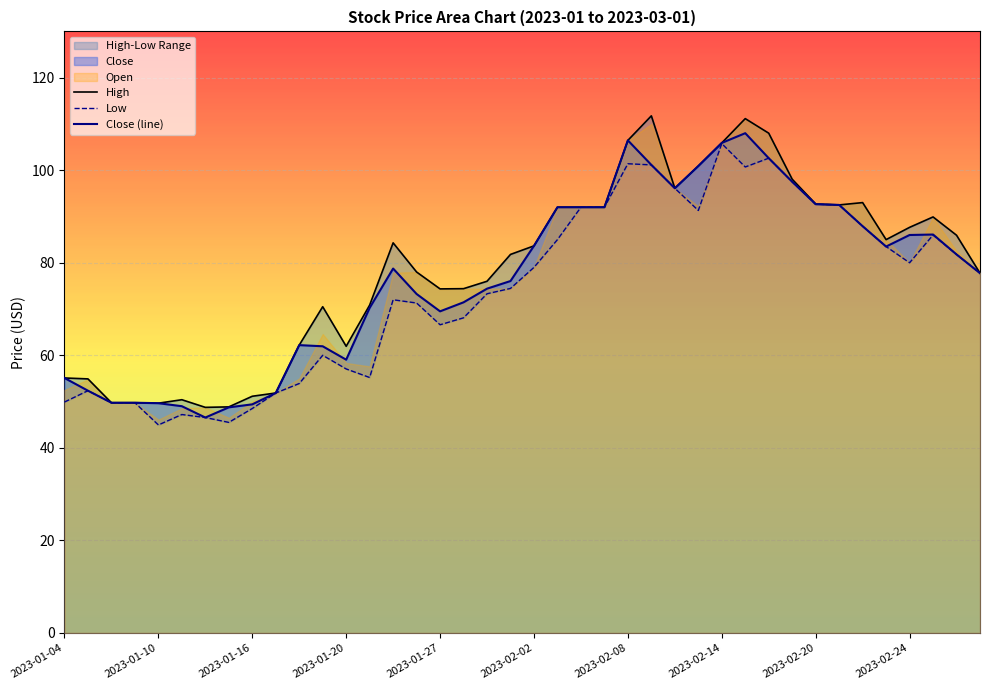

Is it true that Close (line) equals 151.2 at 2023-02-24?

False